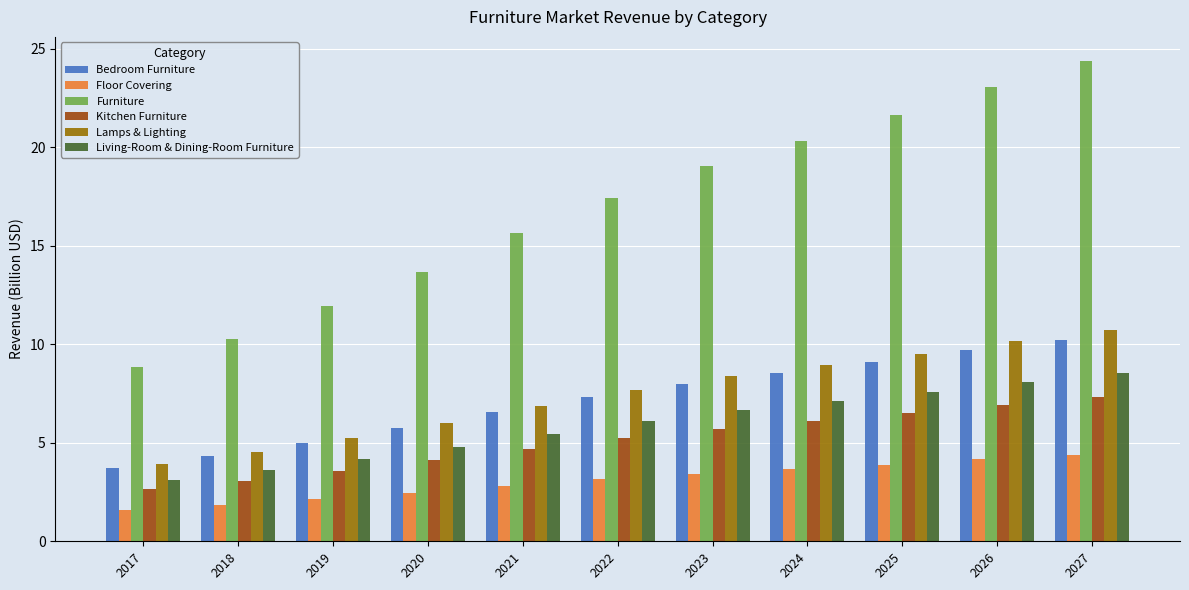

What is the difference between the maximum and minimum values in the Floor Covering series?

2.8